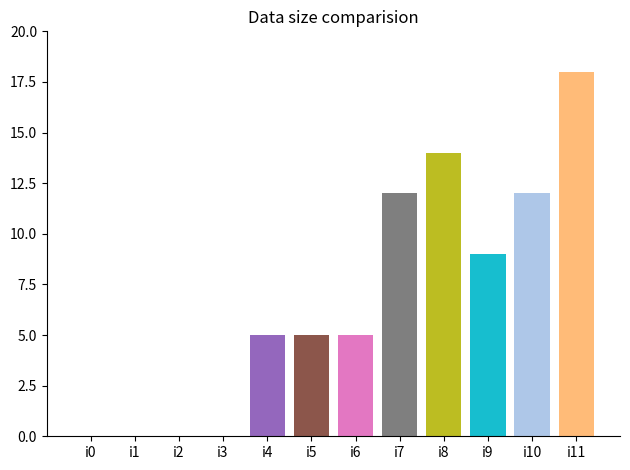

What is the value of the 6th bar from the left?

5